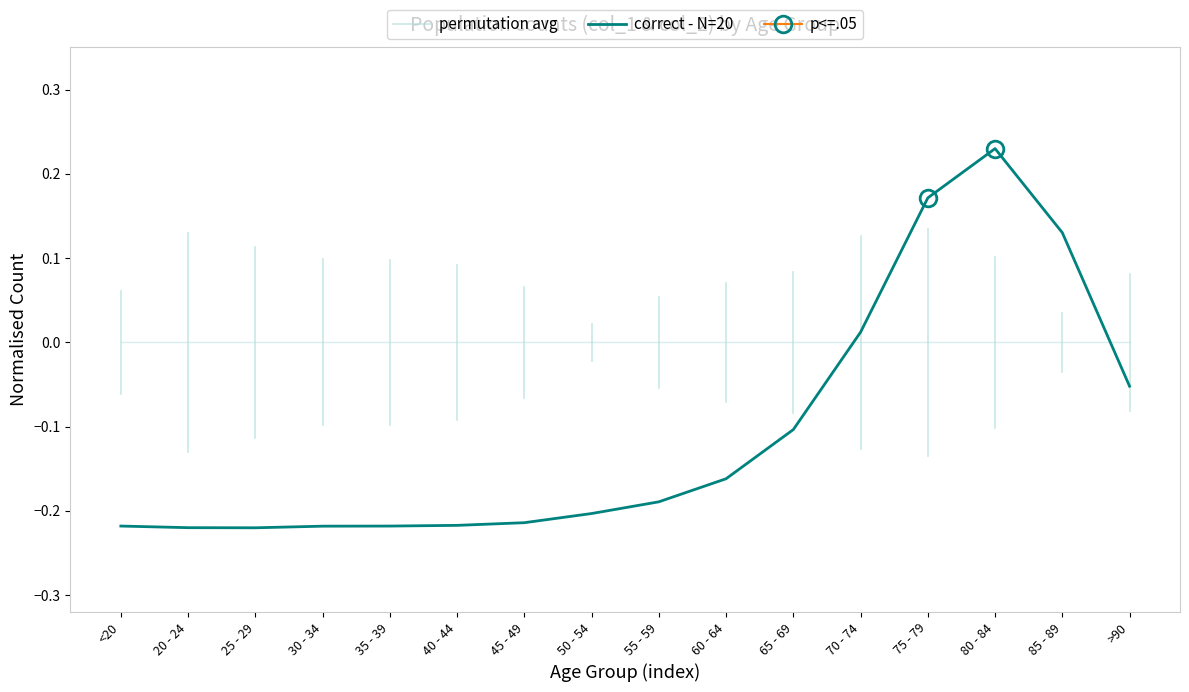

Reading left to right, extract all data points from this chart.

-0.2	-0.2	-0.2	-0.2	-0.2	-0.2	-0.2	-0.2	-0.2	-0.2	-0.1	0.0	0.2	0.2	0.1	-0.1